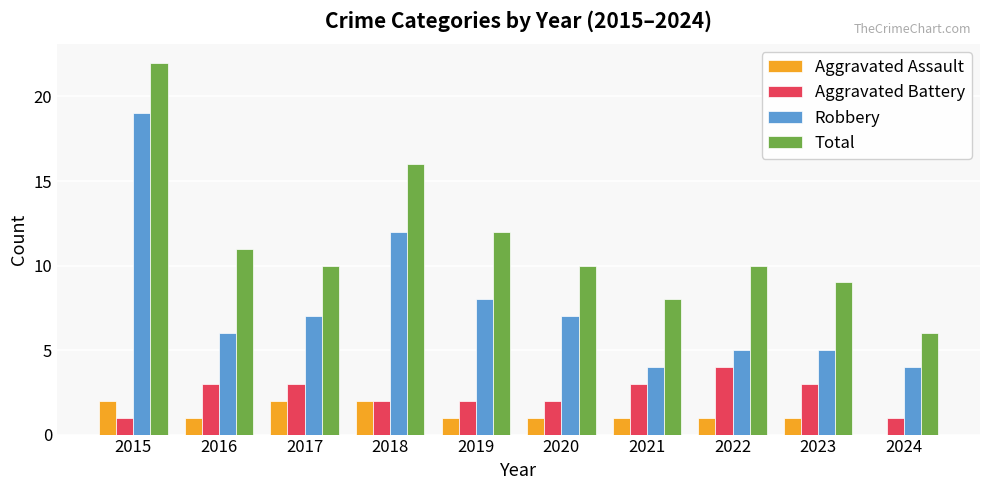

What is the sum of all Robbery values?

77